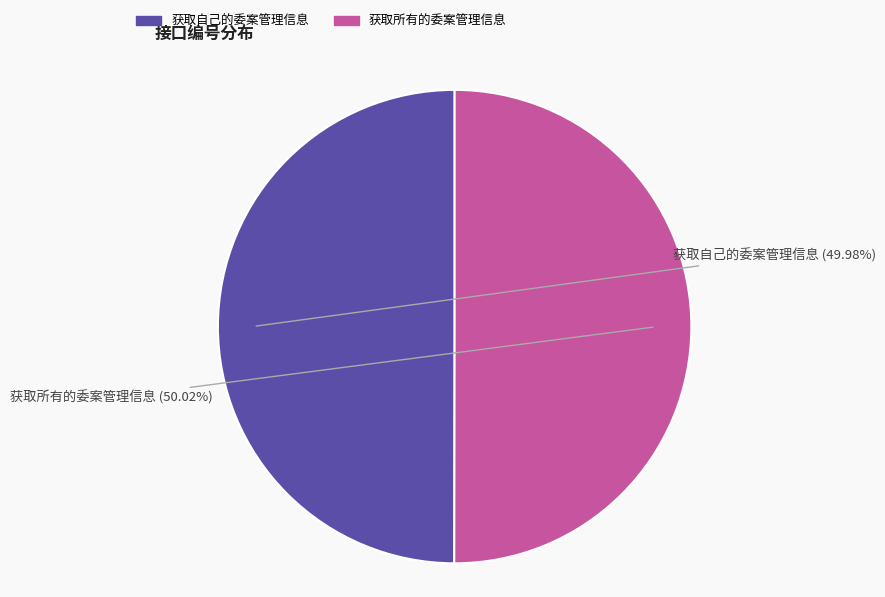

Does any single category account for the majority?

Yes